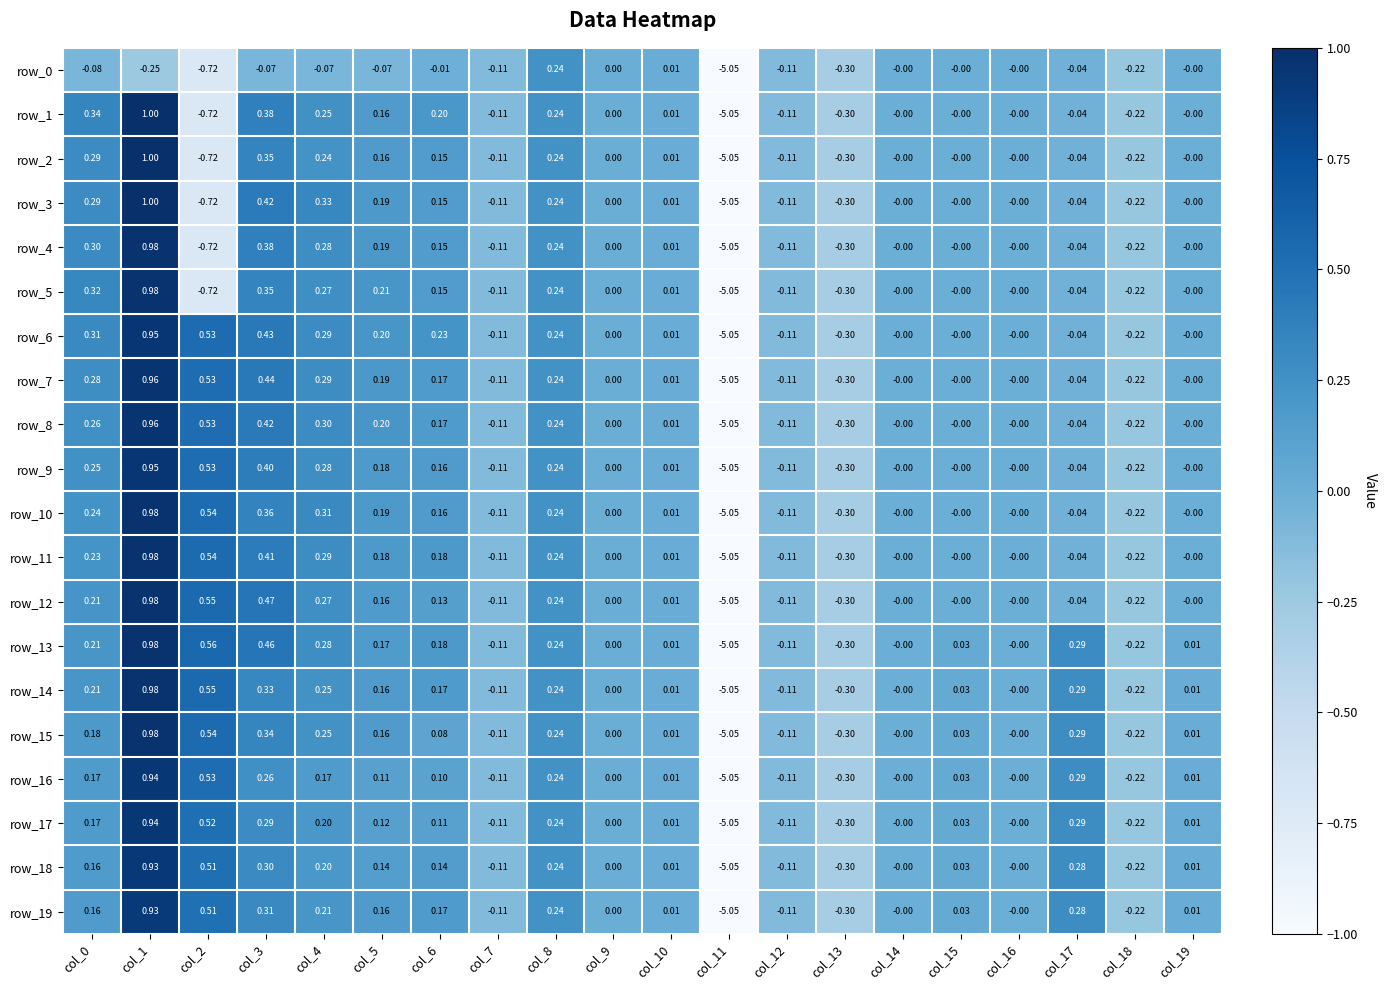

What is the greatest value displayed?

1.0